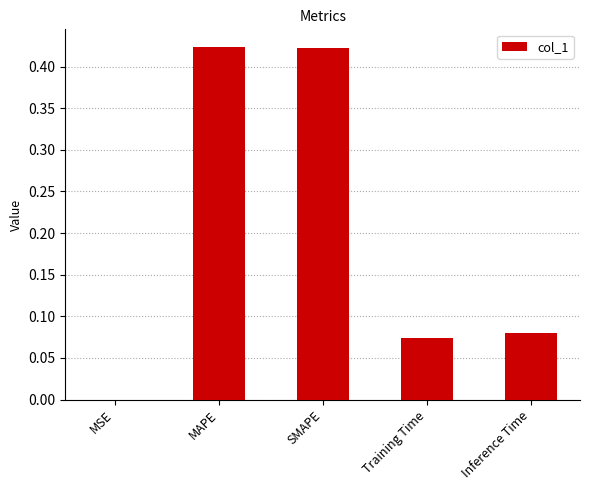

What is the sum of the values at SMAPE and Training Time?

0.5